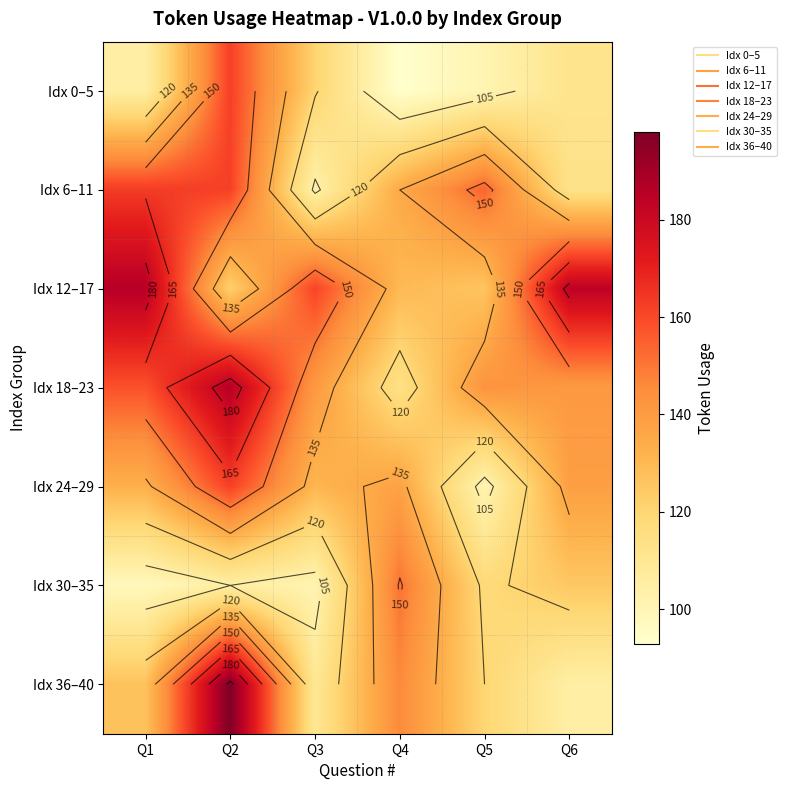

Rank the series by their maximum value, from highest to lowest.

Idx 36–40, Idx 12–17, Idx 18–23, Idx 6–11, Idx 0–5, Idx 24–29, Idx 30–35